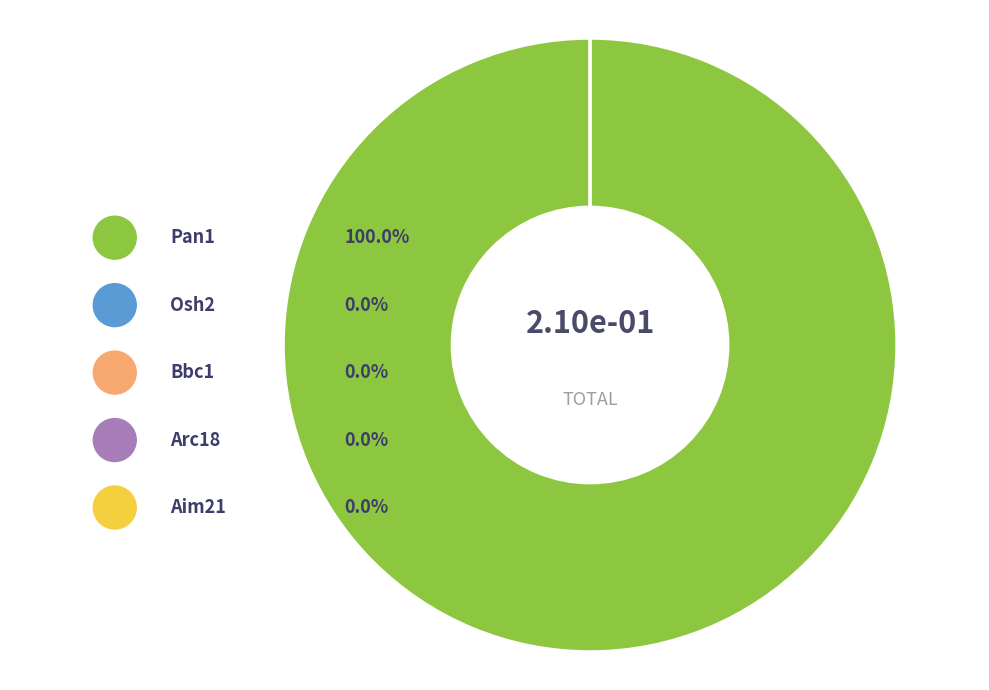

Which slice is the smallest?

Arc18